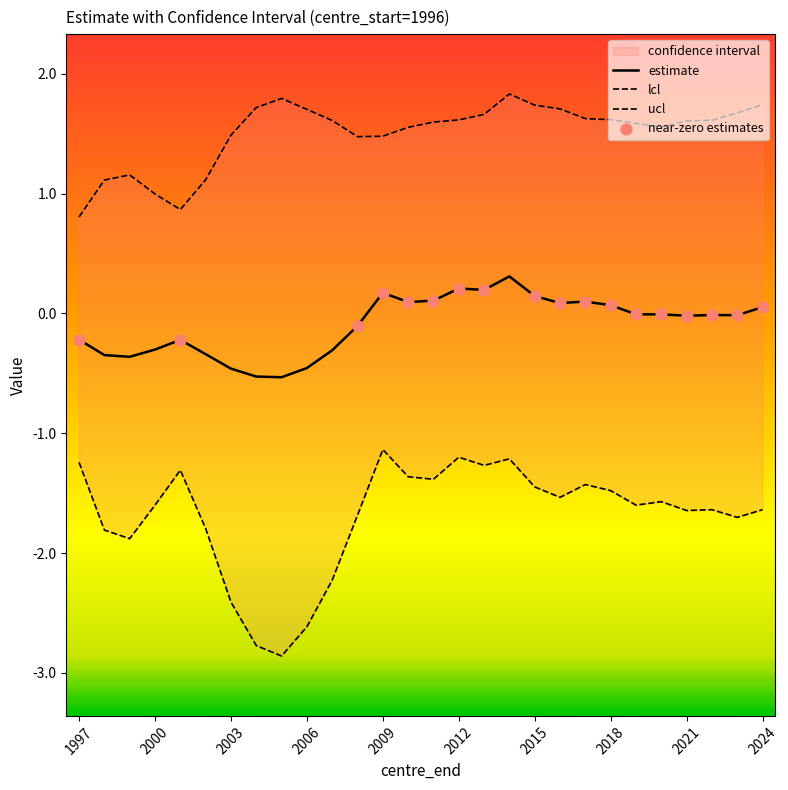

At how many categories does at least one series exceed -1?

28